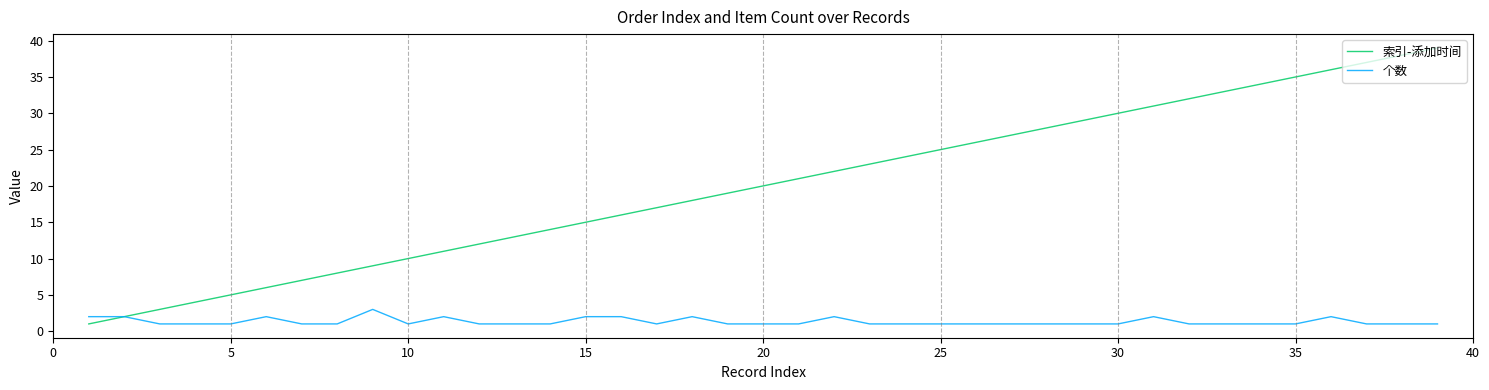

List the series in order of their overall mean, lowest first.

个数, 索引-添加时间